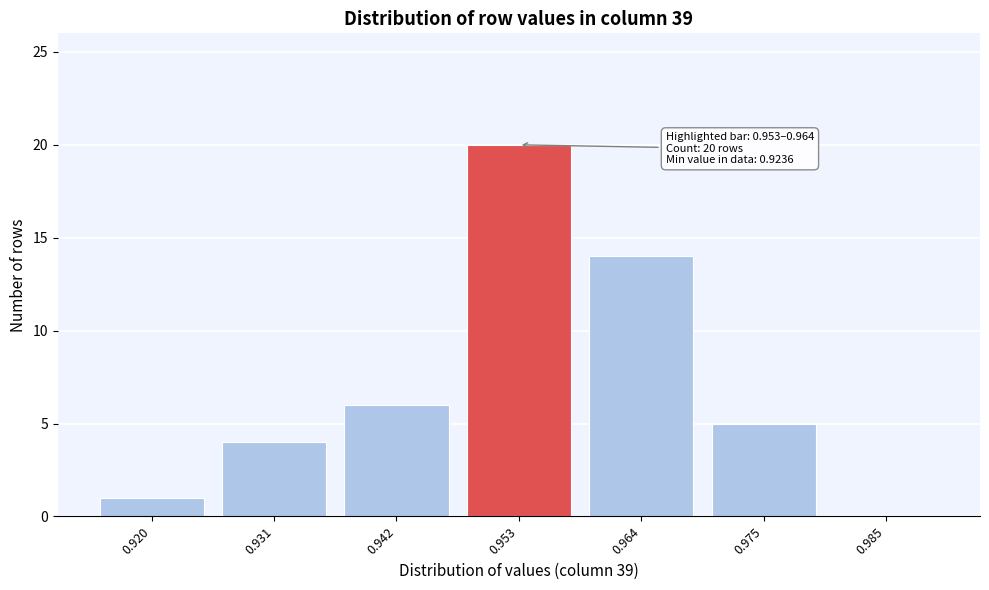

Reading left to right, extract all data points from this chart.

0.920=1	0.931=4	0.942=6	0.953=20	0.964=14	0.975=5	0.985=0